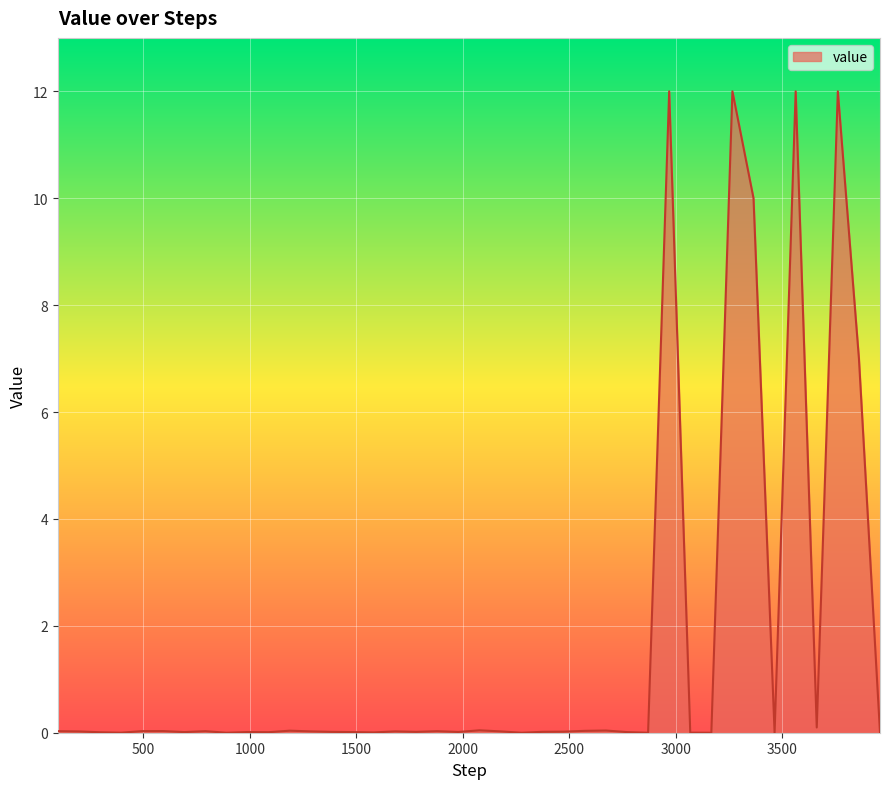

How many distinct data groups are displayed?

1